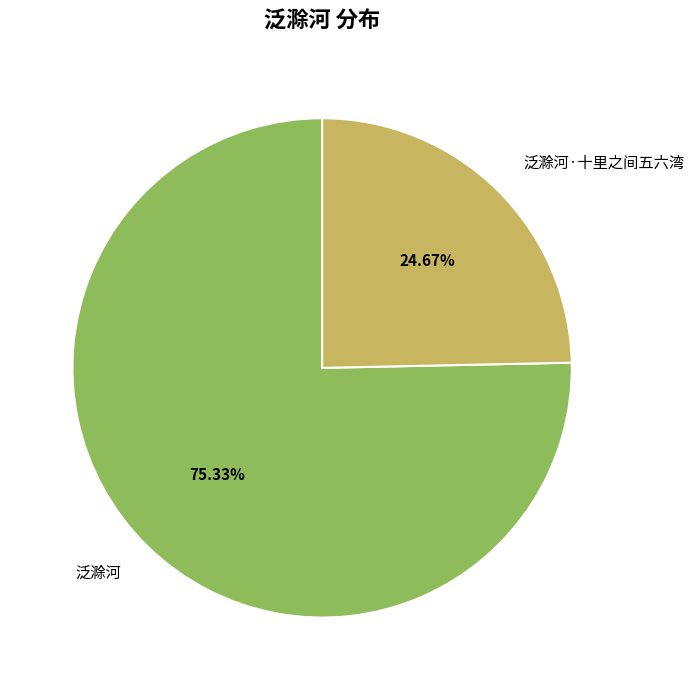

Which has a higher value, 泛滁河·十里之间五六湾 or 泛滁河?

泛滁河